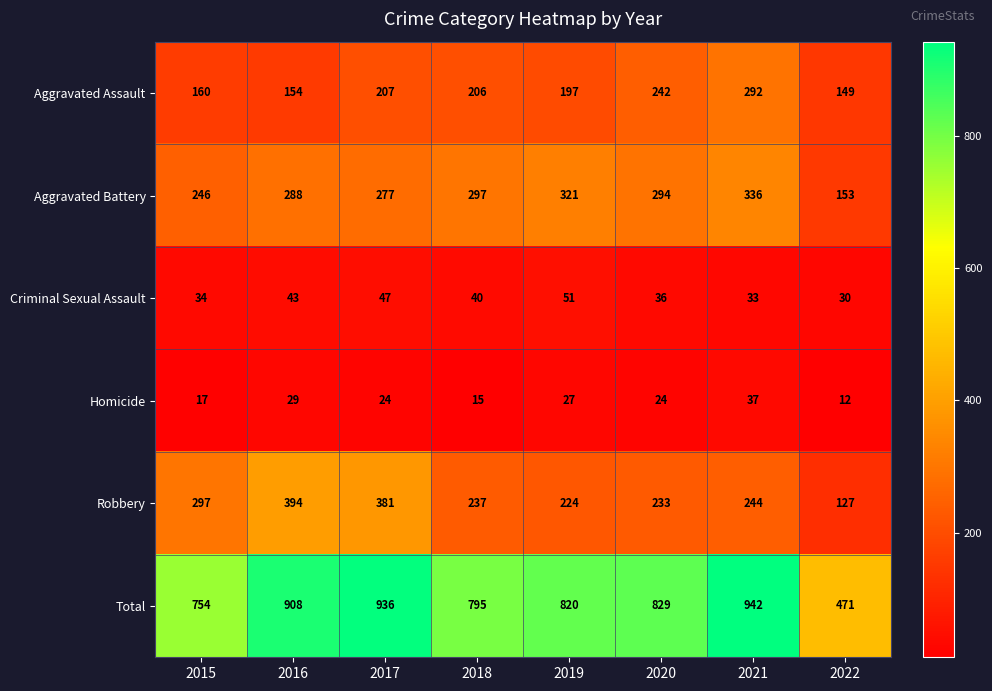

At which category is the sum across all series the highest?

2021